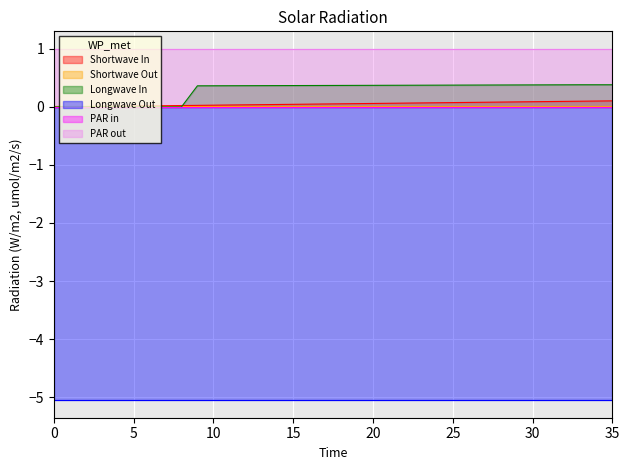

Is it true that Shortwave In equals 0.1 at 35?

True